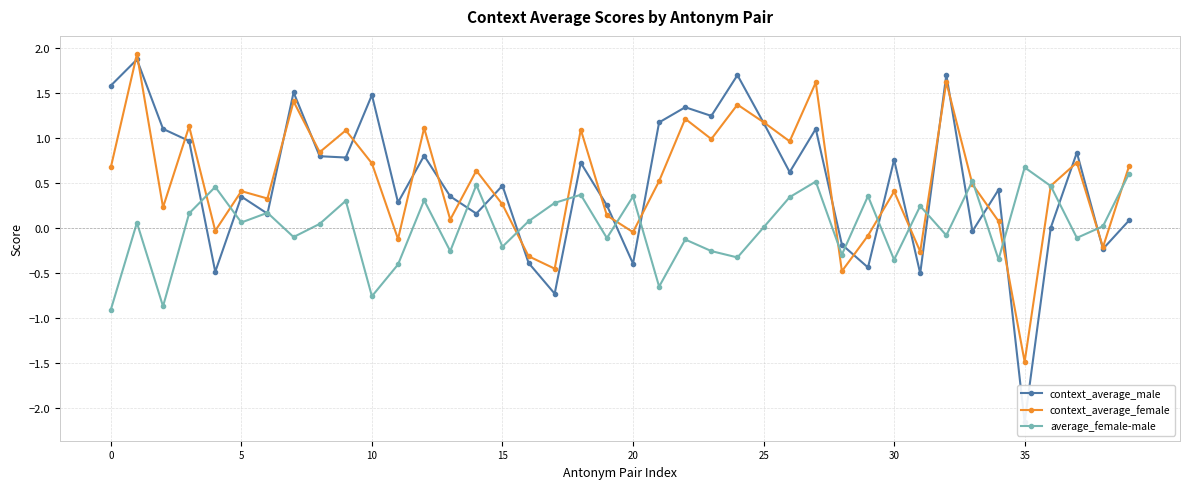

What is the spread (max minus min) of values at 11?

0.7